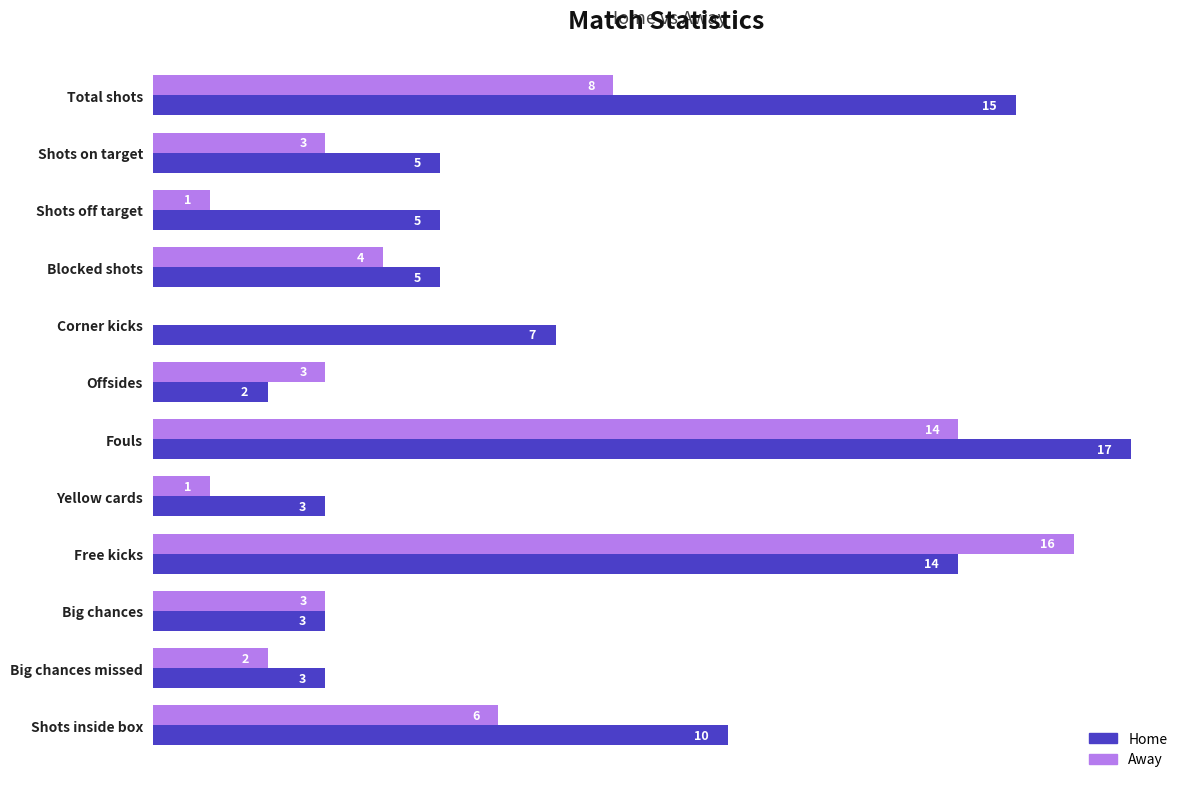

At which category does the chart reach its peak across all series?

Fouls